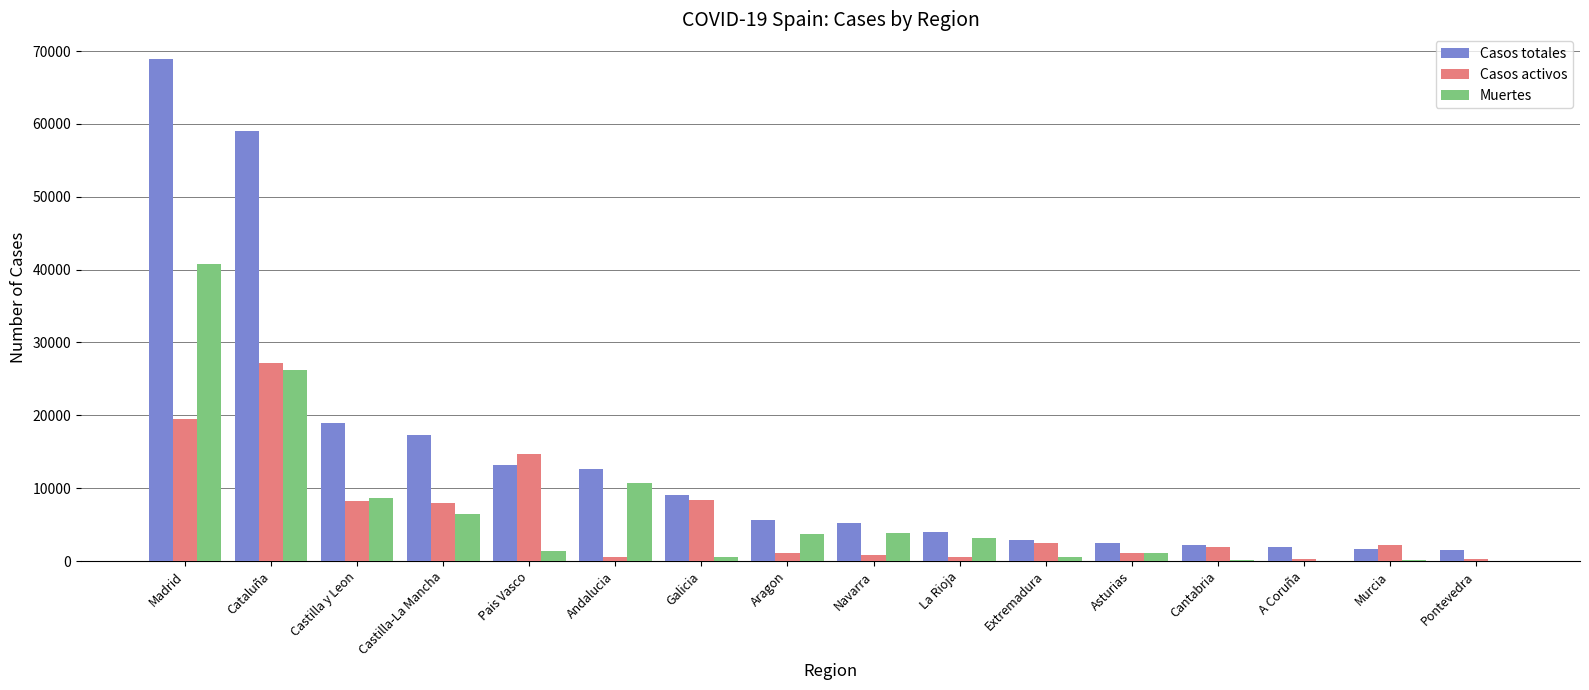

Which series has the largest total across all categories?

Casos totales